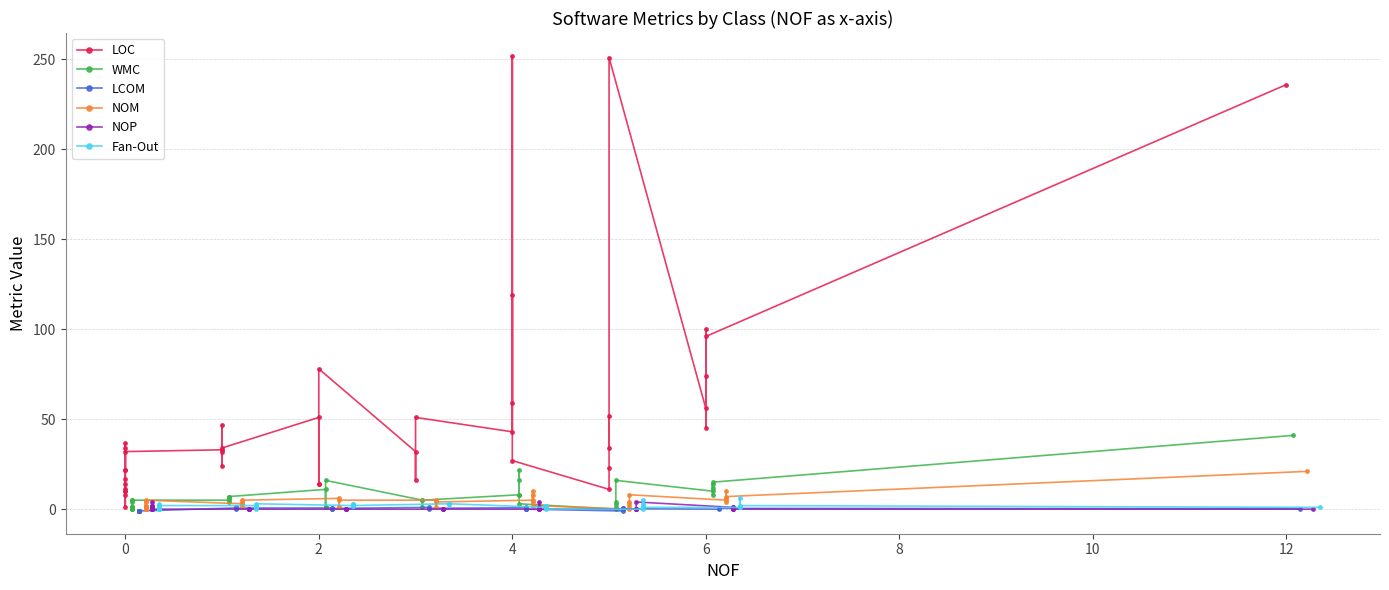

Where do Fan-Out and LCOM first cross each other?

13 and 14